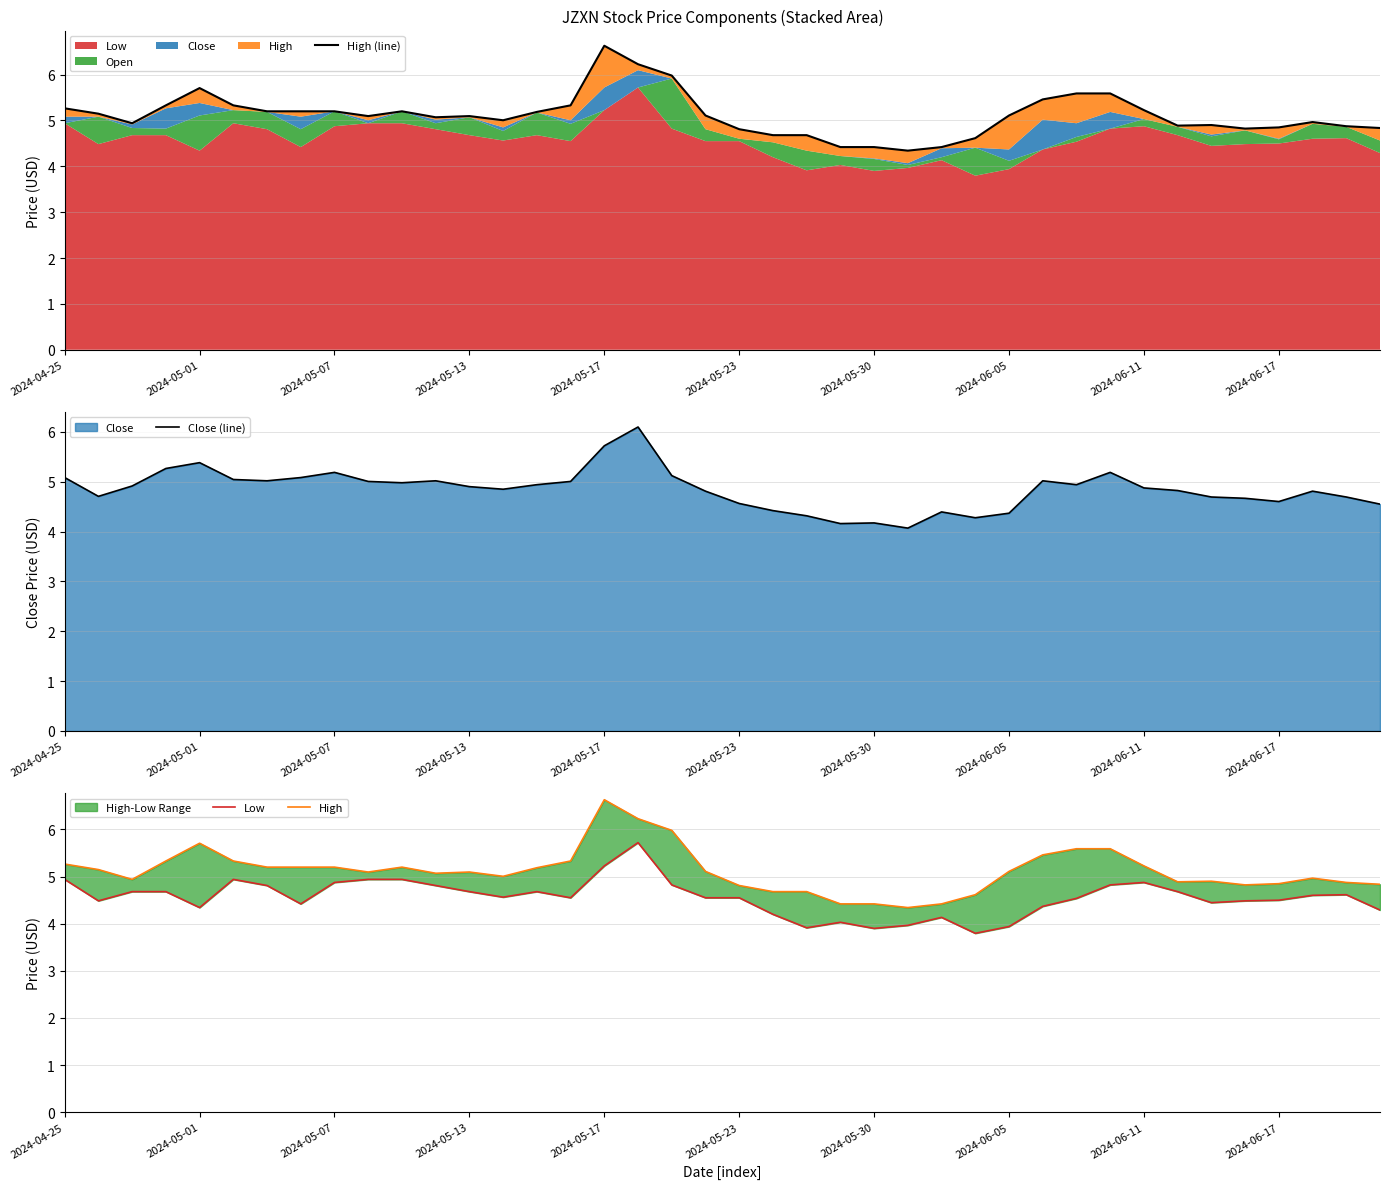

At which category is the sum across all series the highest?

17